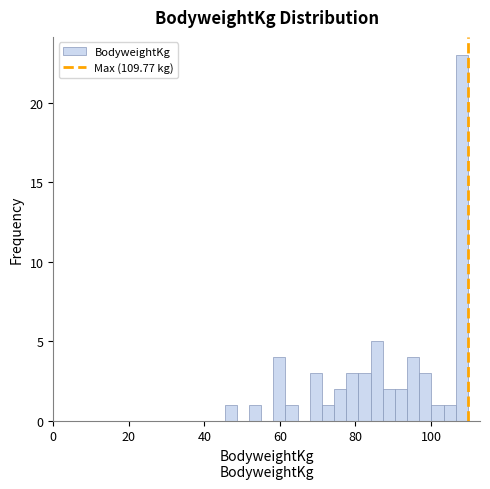

Around what value on the x-axis is the tallest bar? Give the approximate position of its centre, as read against the axis.

108